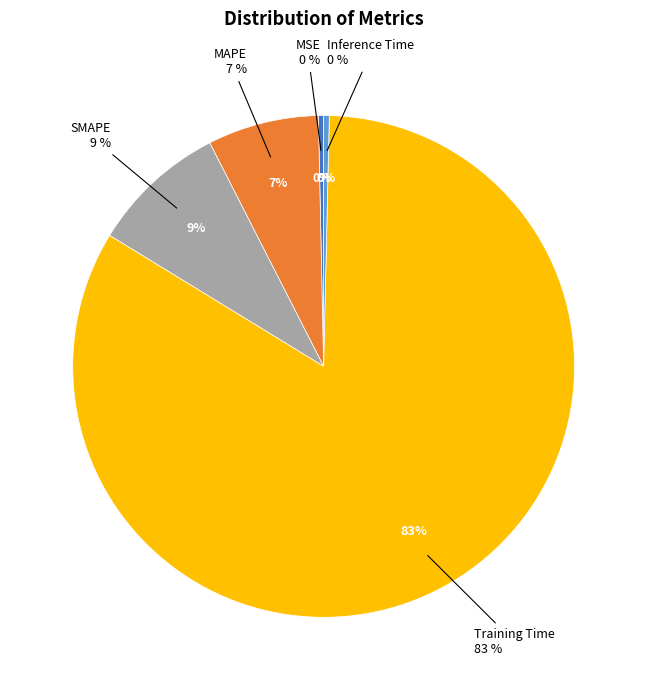

Is Training Time the majority of the pie?

Yes